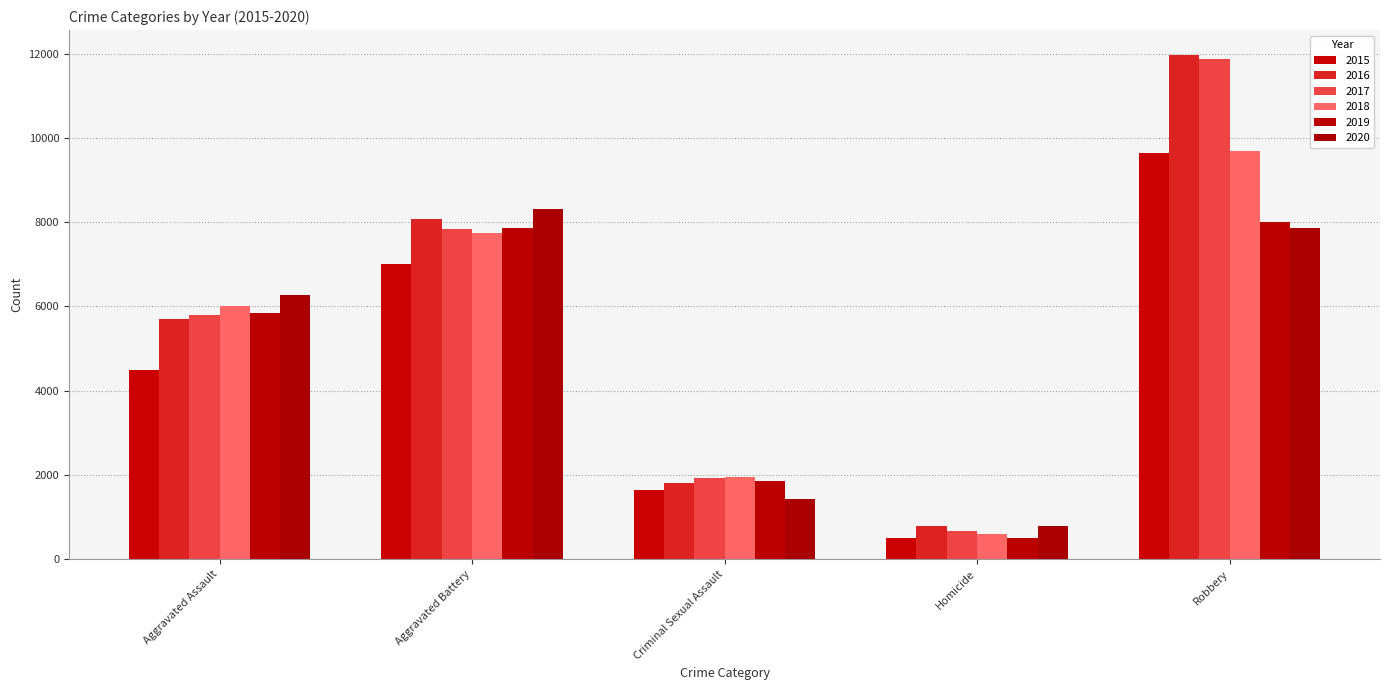

Which series changed the most between Criminal Sexual Assault and Robbery?

2016